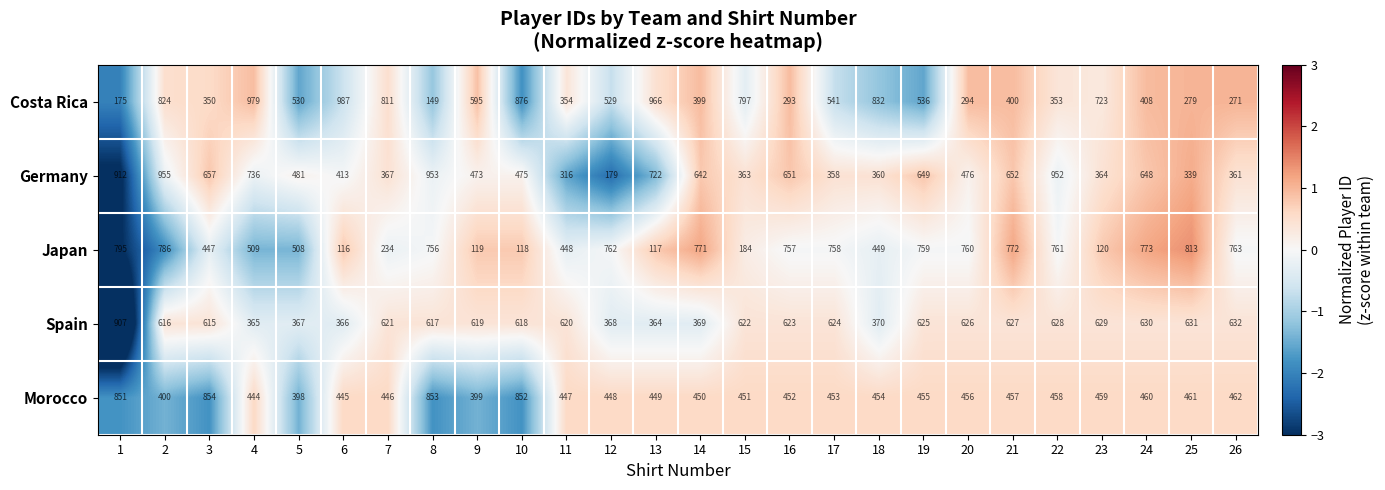

Which series changed the most between 2 and 22?

Costa Rica